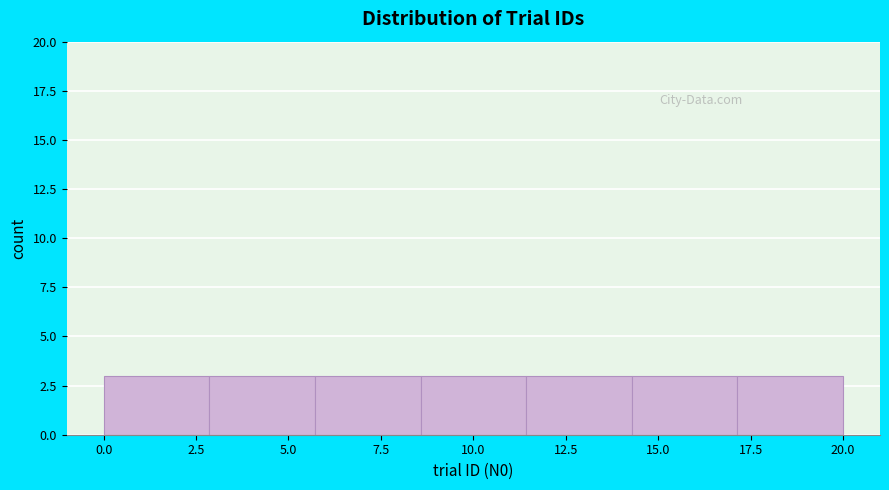

Reading left to right, transcribe this chart: for each bar, give the range it covers on the x-axis and its height. Neither the bar edges nor the heights are printed on the chart, so give them approximately, as read against the axes.

0.0 to 3.0: 3
3.0 to 5.5: 3
5.5 to 8.5: 3
8.5 to 11.5: 3
11.5 to 14.5: 3
14.5 to 17.0: 3
17.0 to 20.0: 3